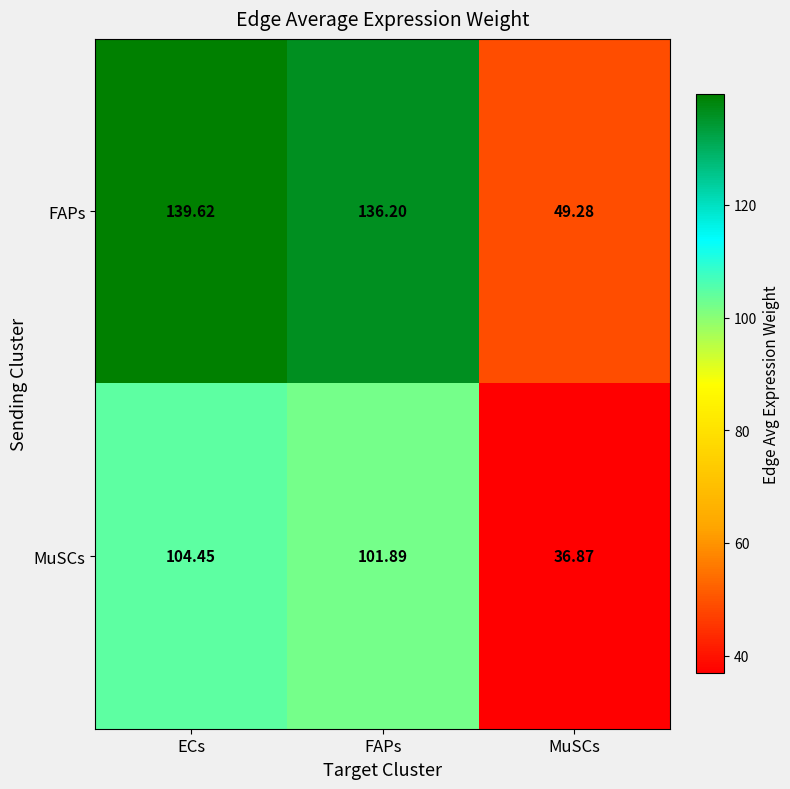

Which series has the widest spread of values?

FAPs